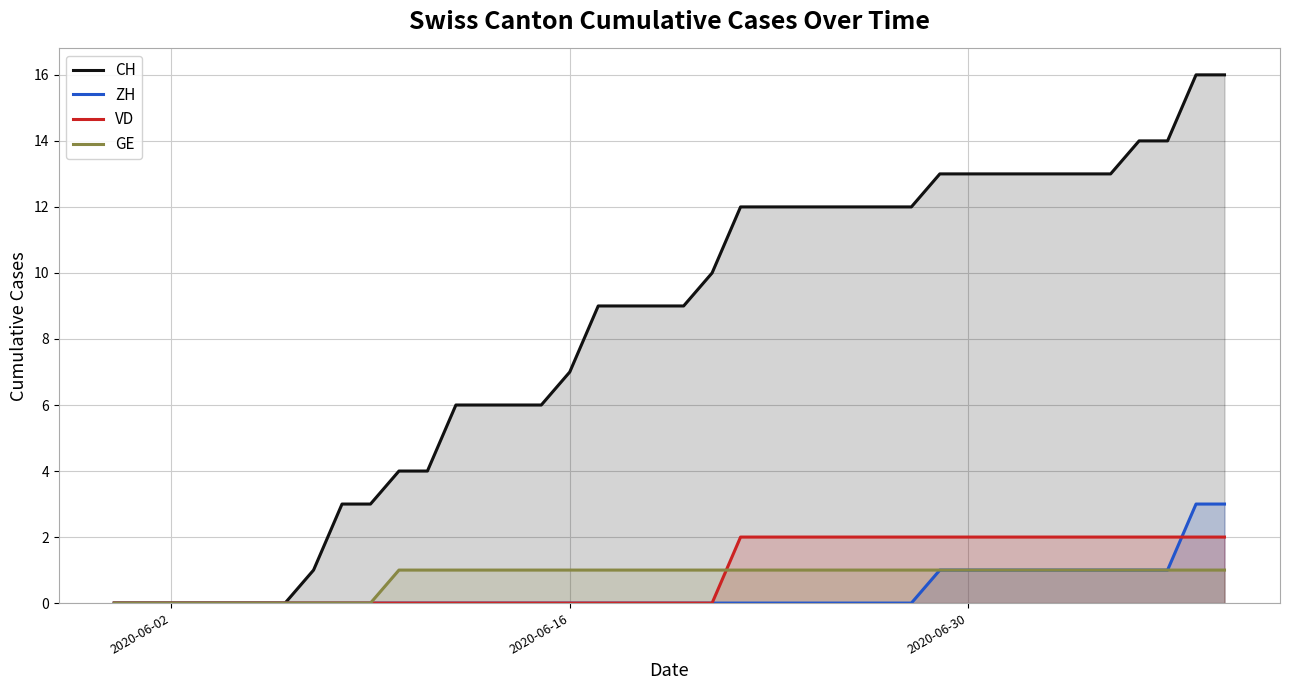

List the series in order of their peak value, highest first.

CH, ZH, VD, GE